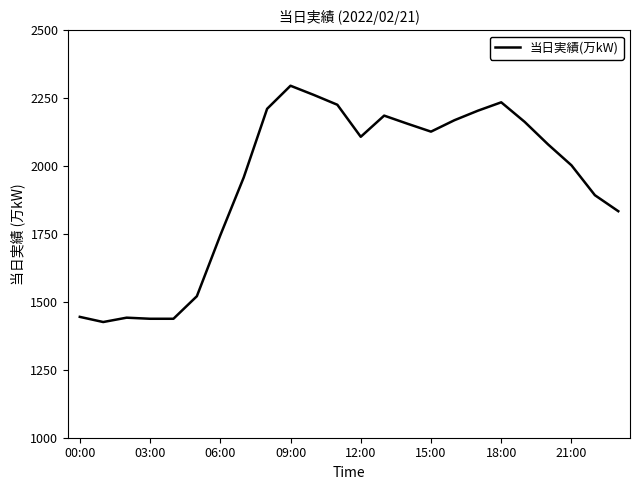

What is the maximum value shown in the chart?

2296